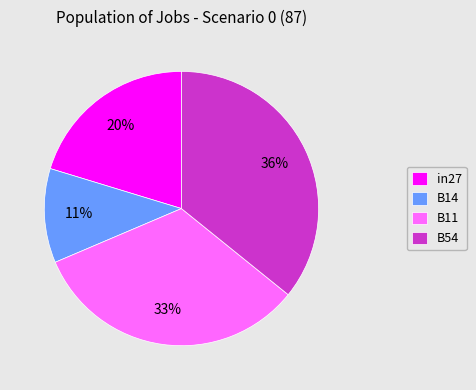

To the nearest percent, what percentage of the pie is B54?

36%